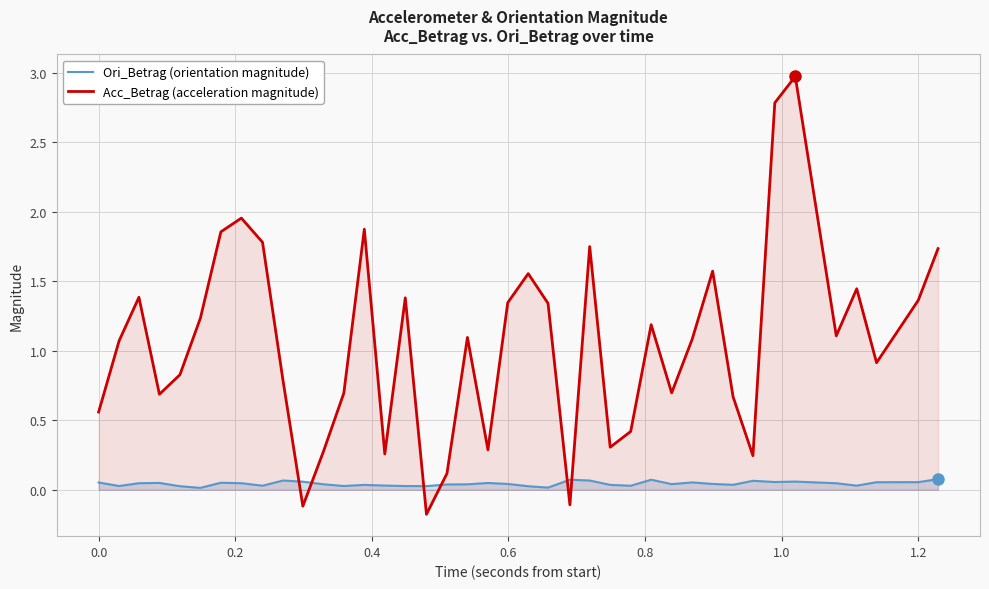

Reading left to right, extract all data points from this chart.

Ori_Betrag (orientation magnitude): 0.1	0.0	0.0	0.0	0.0	0.0	0.1	0.0	0.0	0.1	0.1	0.0	0.0	0.0	0.0	0.0	0.0	0.0	0.0	0.0	0.0	0.0	0.0	0.1	0.1	0.0	0.0	0.1	0.0	0.1	0.0	0.0	0.1	0.1	0.1	0.0	0.0	0.1	0.1	0.1
Acc_Betrag (acceleration magnitude): 0.6	1.1	1.4	0.7	0.8	1.2	1.9	2.0	1.8	0.8	-0.1	0.3	0.7	1.9	0.3	1.4	-0.2	0.1	1.1	0.3	1.3	1.6	1.3	-0.1	1.8	0.3	0.4	1.2	0.7	1.1	1.6	0.7	0.2	2.8	3.0	1.1	1.4	0.9	1.4	1.7